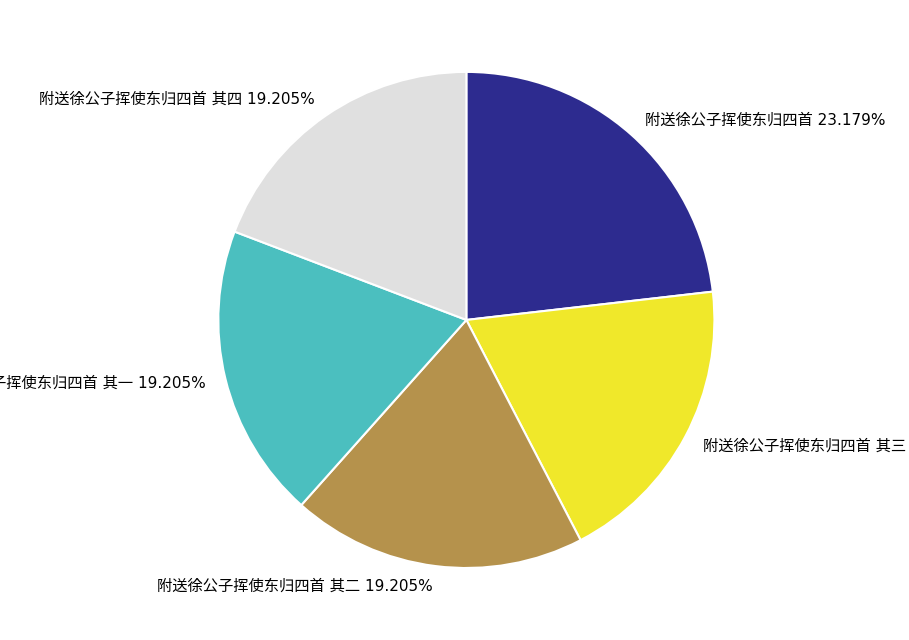

Is there any slice that represents more than half of the pie?

No